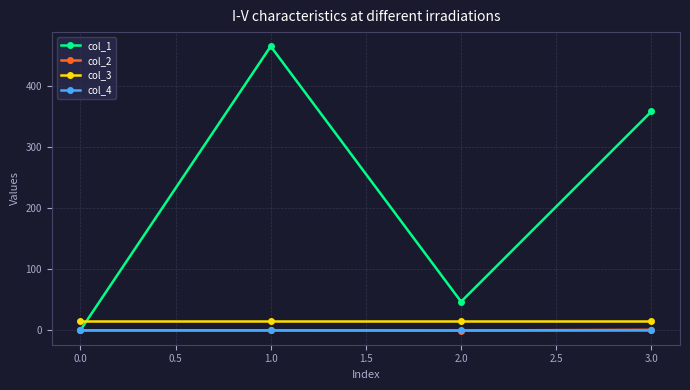

The value of col_1 at 2.0 is 46.9. True or false?

True